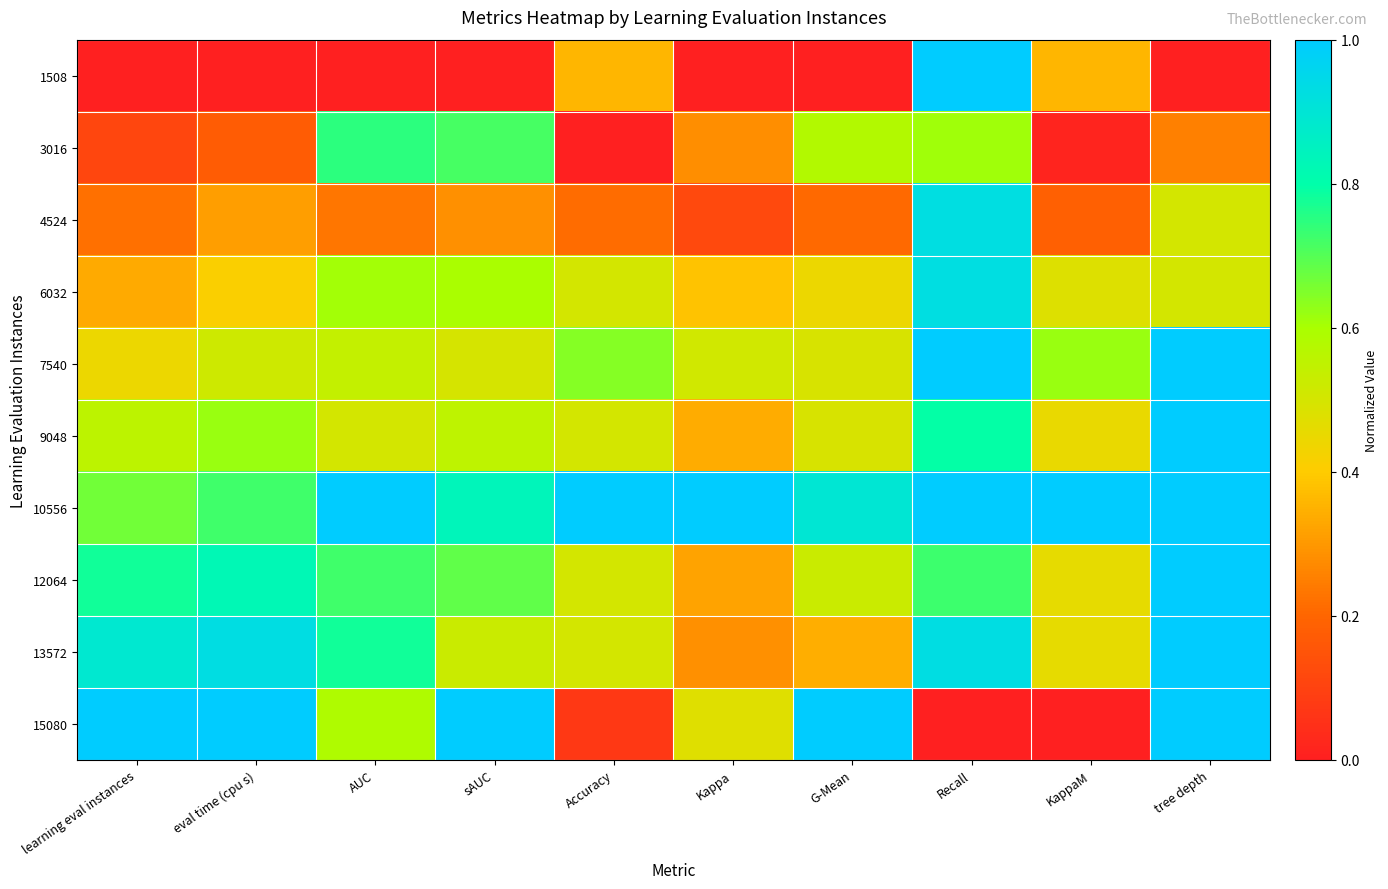

Which series has the largest range (max minus min)?

1508